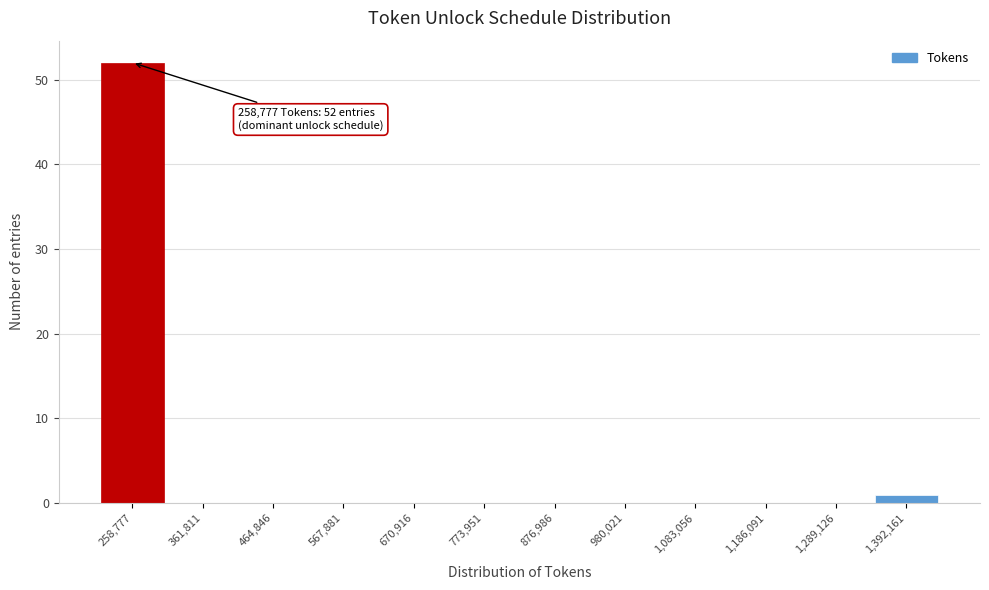

Reading left to right, transcribe all the data shown in this chart.

258,777=52	361,811=0	464,846=0	567,881=0	670,916=0	773,951=0	876,986=0	980,021=0	1,083,056=0	1,186,091=0	1,289,126=0	1,392,161=1